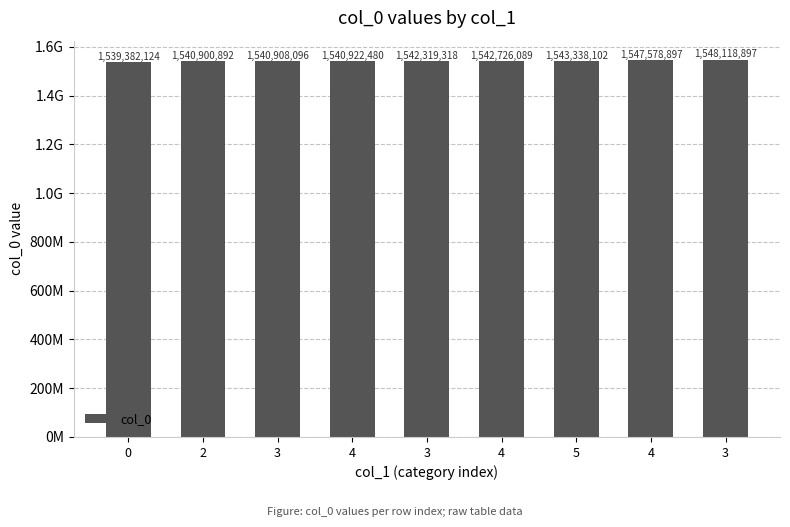

Does the chart contain any negative values?

No